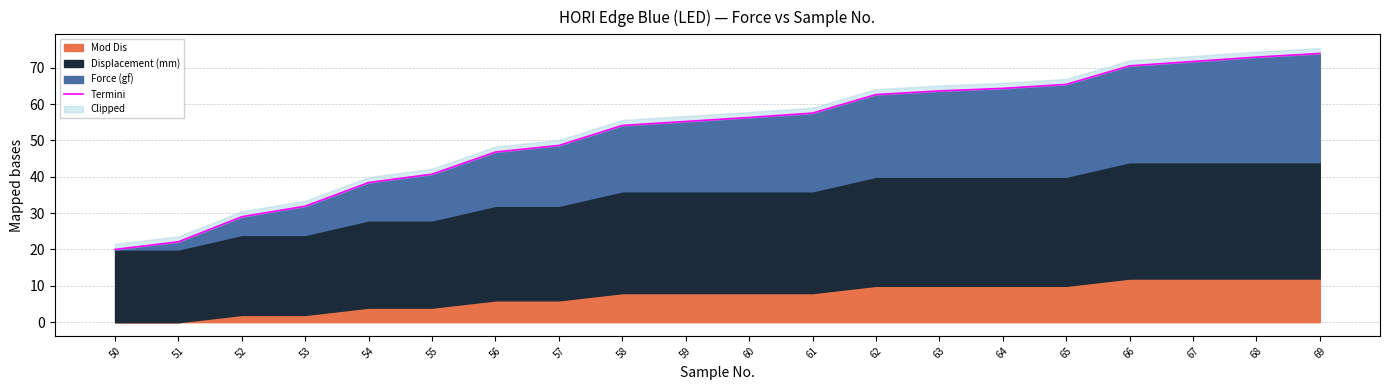

The value at 65 is 34.7. True or false?

False